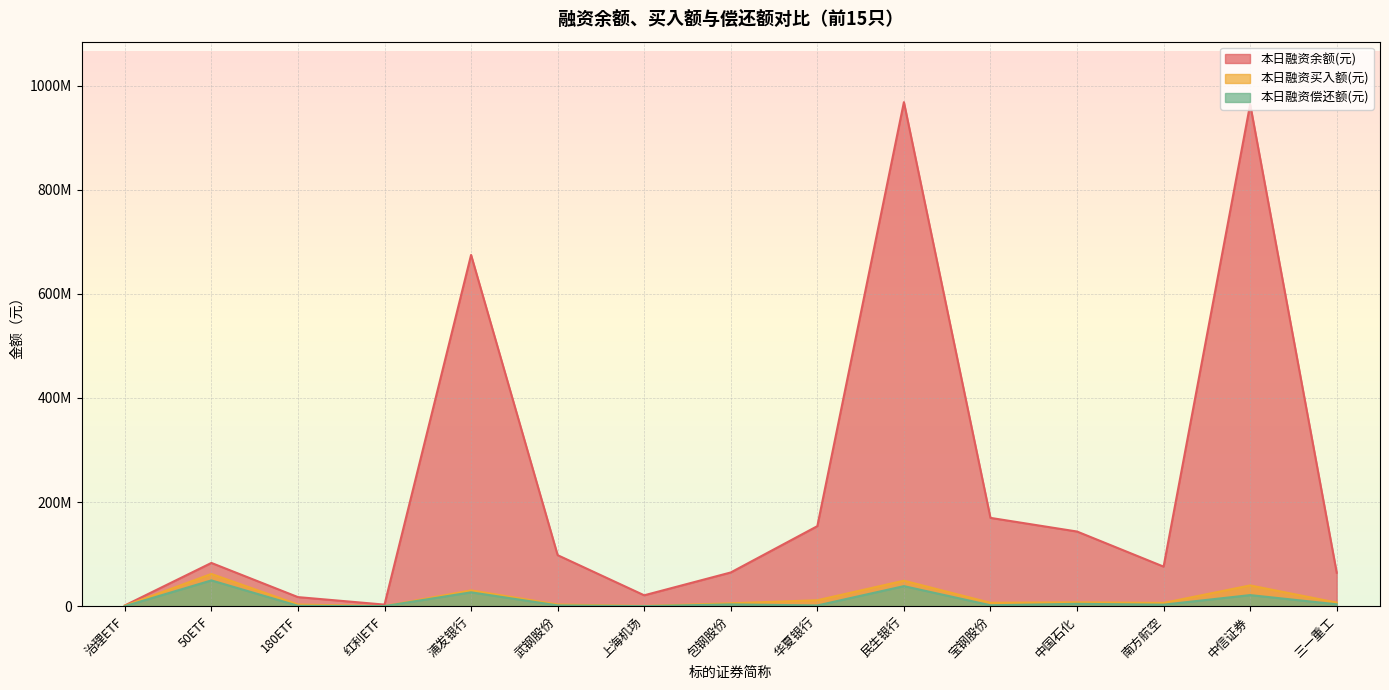

What are all the series names shown in the legend?

本日融资余额(元), 本日融资买入额(元), 本日融资偿还额(元)